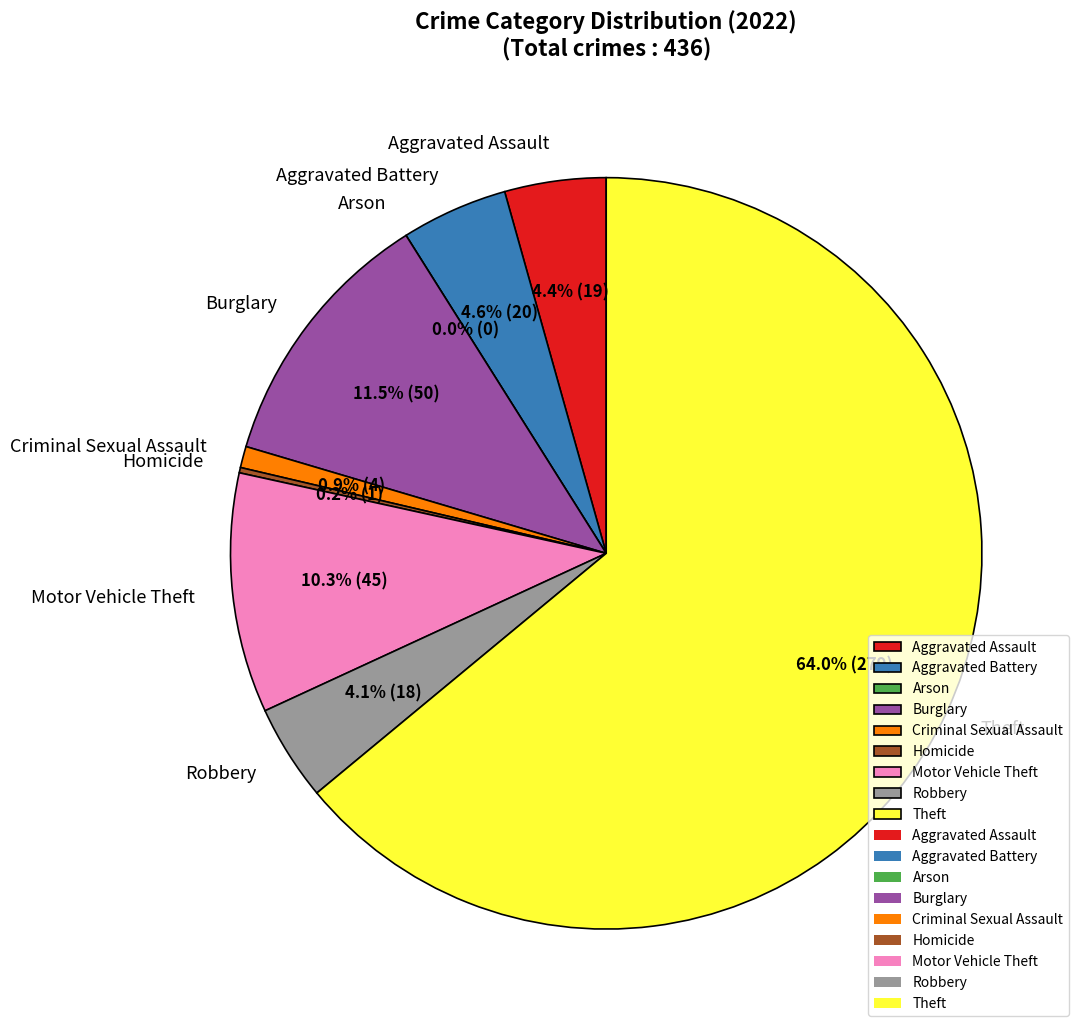

Is it true that Criminal Sexual Assault is 11% of the pie?

False